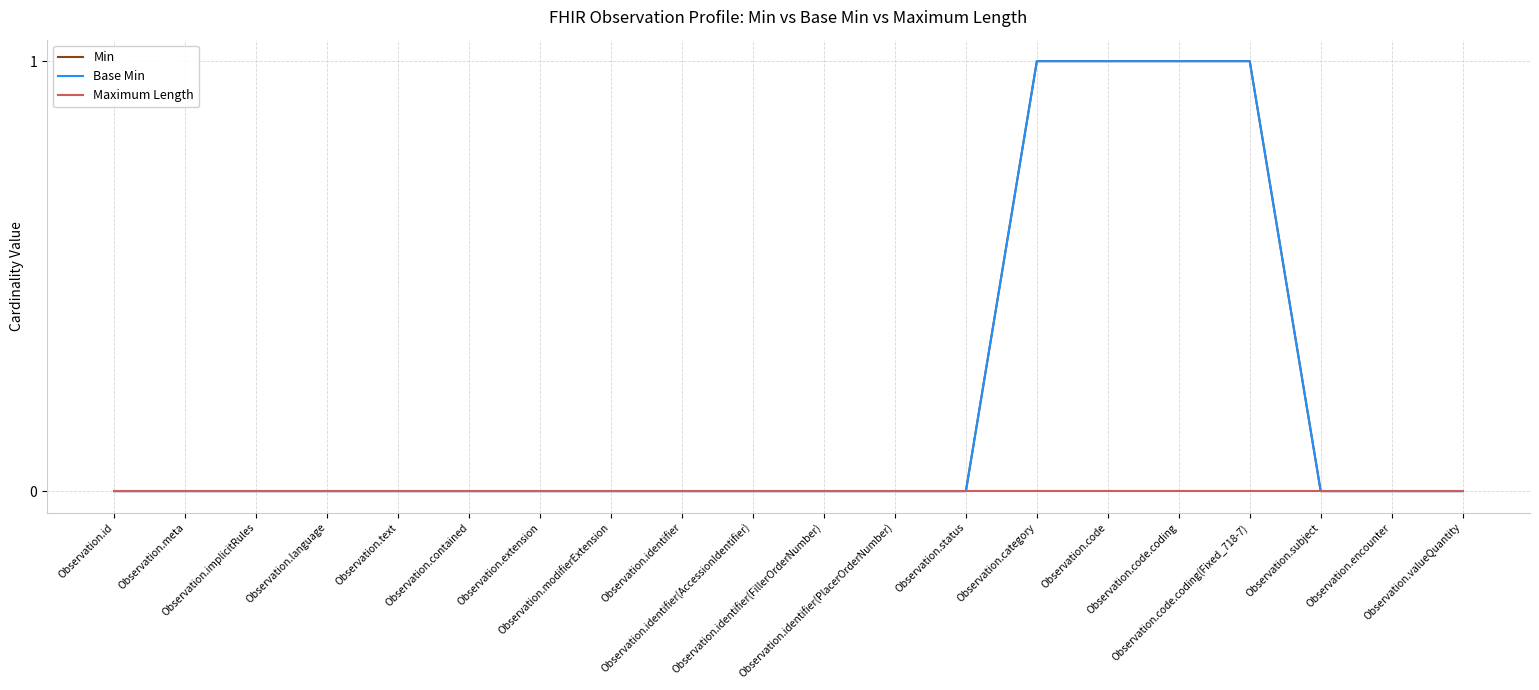

Reading right to left, what are all the values shown in this chart?

Min: Observation.valueQuantity=0	Observation.encounter=0	Observation.subject=0	Observation.code.coding(Fixed_718-7)=1	Observation.code.coding=1	Observation.code=1	Observation.category=1	Observation.status=0	Observation.identifier(PlacerOrderNumber)=0	Observation.identifier(FillerOrderNumber)=0	Observation.identifier(AccessionIdentifier)=0	Observation.identifier=0	Observation.modifierExtension=0	Observation.extension=0	Observation.contained=0	Observation.text=0	Observation.language=0	Observation.implicitRules=0	Observation.meta=0	Observation.id=0
Base Min: Observation.valueQuantity=0	Observation.encounter=0	Observation.subject=0	Observation.code.coding(Fixed_718-7)=1	Observation.code.coding=1	Observation.code=1	Observation.category=1	Observation.status=0	Observation.identifier(PlacerOrderNumber)=0	Observation.identifier(FillerOrderNumber)=0	Observation.identifier(AccessionIdentifier)=0	Observation.identifier=0	Observation.modifierExtension=0	Observation.extension=0	Observation.contained=0	Observation.text=0	Observation.language=0	Observation.implicitRules=0	Observation.meta=0	Observation.id=0
Maximum Length: Observation.valueQuantity=0	Observation.encounter=0	Observation.subject=0	Observation.code.coding(Fixed_718-7)=0	Observation.code.coding=0	Observation.code=0	Observation.category=0	Observation.status=0	Observation.identifier(PlacerOrderNumber)=0	Observation.identifier(FillerOrderNumber)=0	Observation.identifier(AccessionIdentifier)=0	Observation.identifier=0	Observation.modifierExtension=0	Observation.extension=0	Observation.contained=0	Observation.text=0	Observation.language=0	Observation.implicitRules=0	Observation.meta=0	Observation.id=0